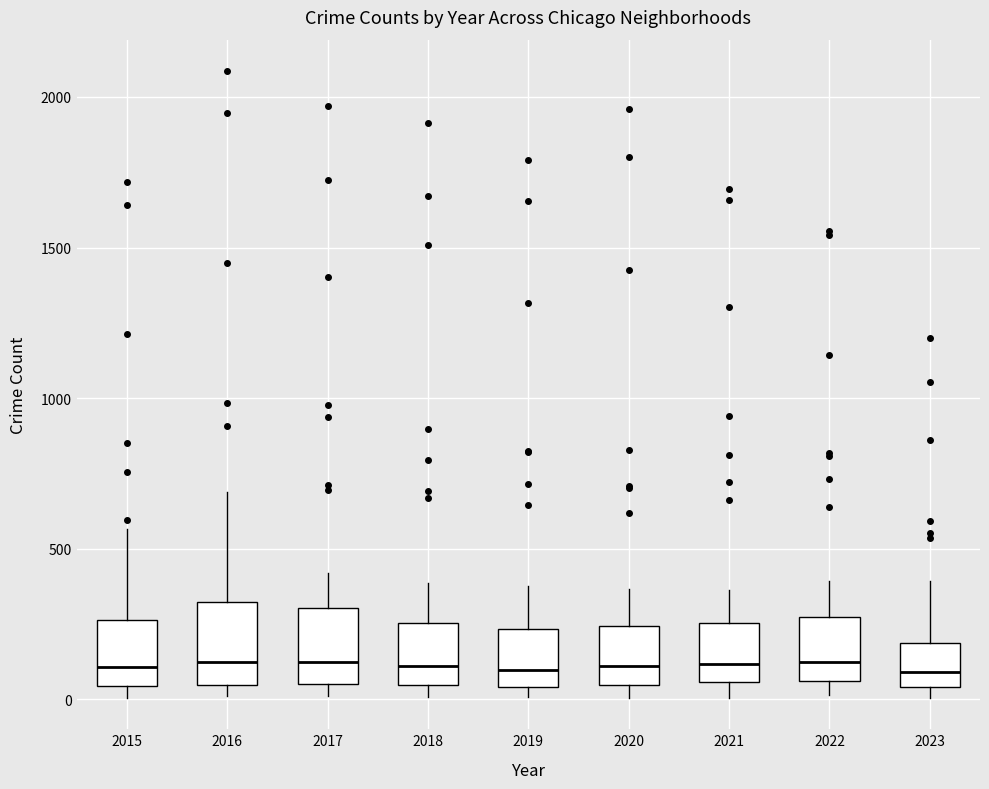

Where is the lower edge of the box at x = 2017 on the y-axis? The values are not printed on the chart, so give them approximately, as read against the axis.

50